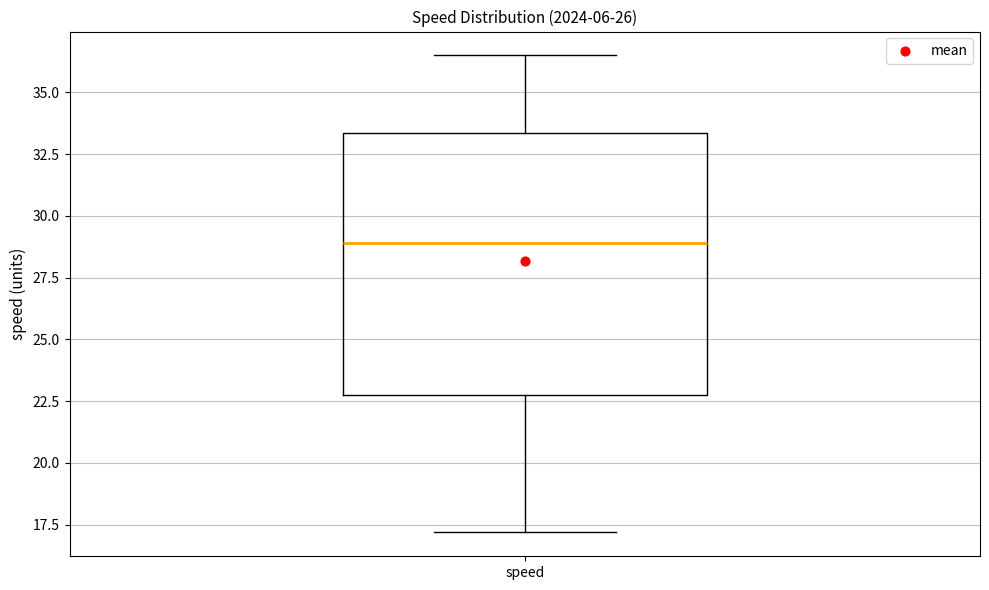

Read this box plot against the y-axis: the position of the median line, the range covered by the box, and the ends of both whiskers. The values are not printed on the chart, so give them approximately, as read against the axis.

median 29.0, box 22.5 to 33.5, whiskers 17.0 to 36.5